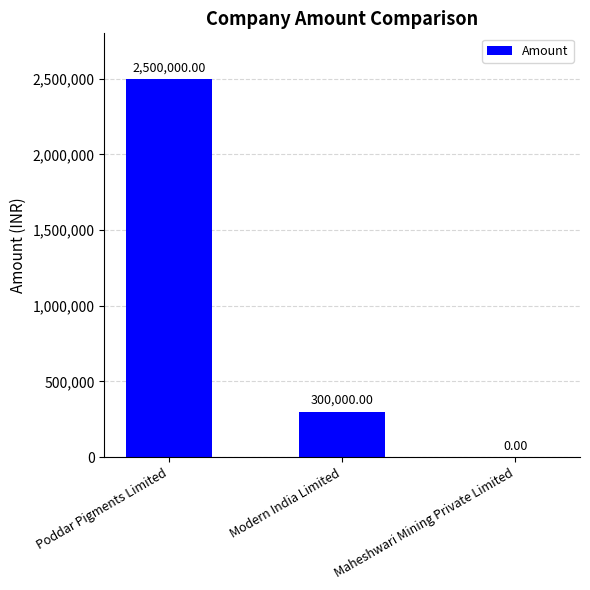

What is the sum of all values?

2800000